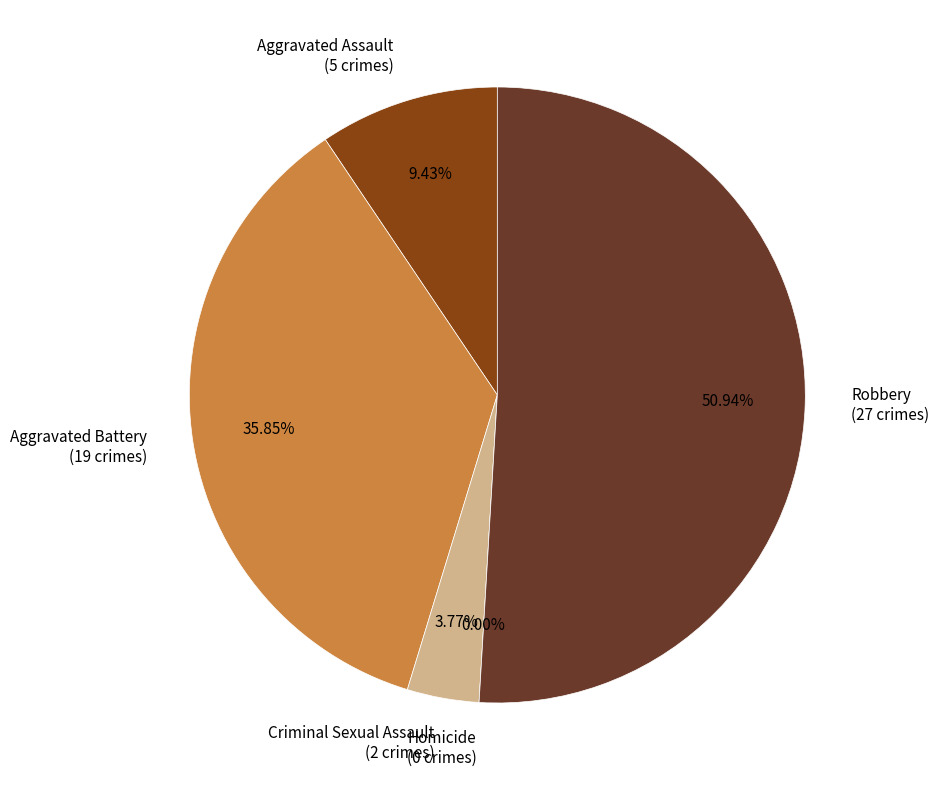

Is there any slice that represents more than half of the pie?

Yes